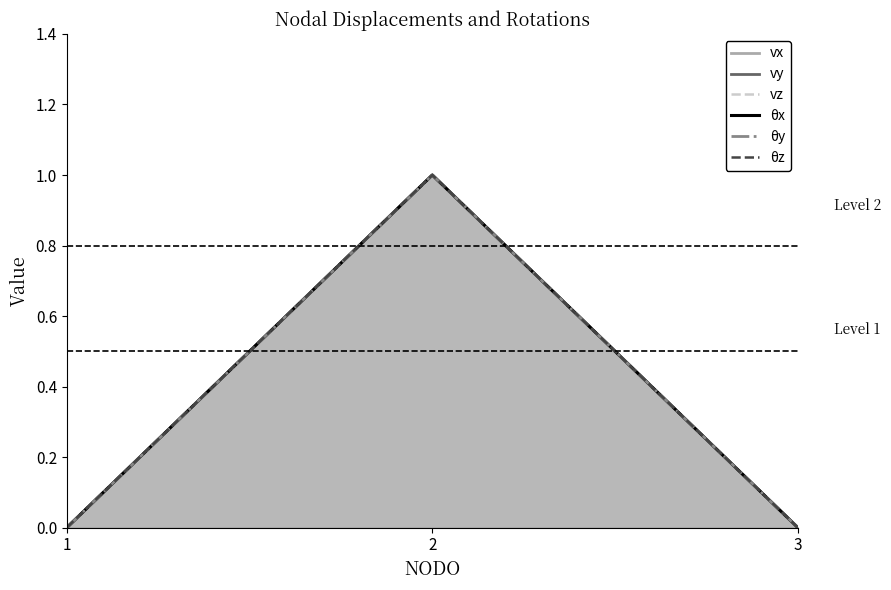

What is the difference between the maximum and minimum values in the vz series?

1